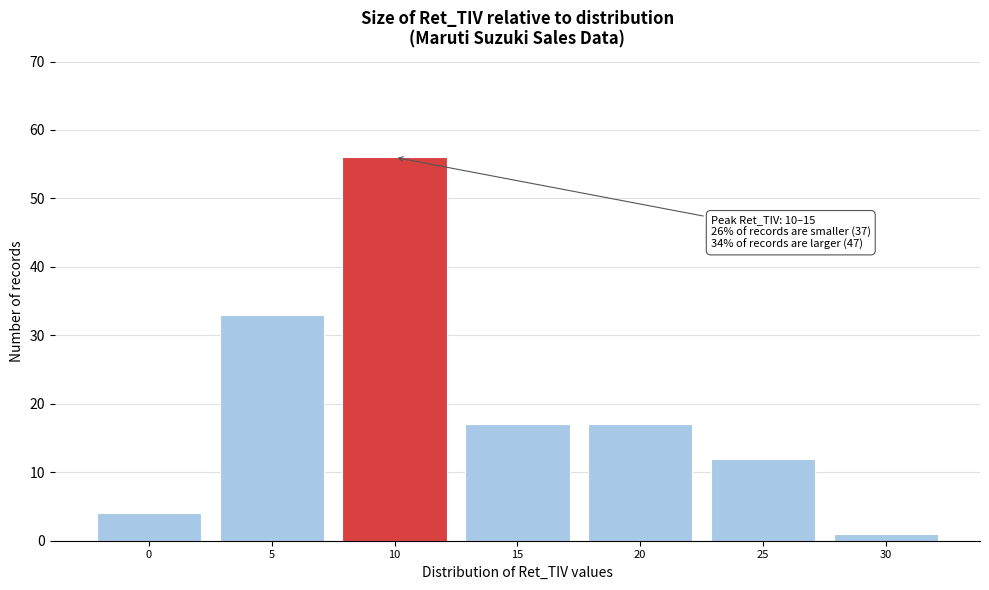

Reading right to left, list all the values displayed in this chart.

1	12	17	17	56	33	4